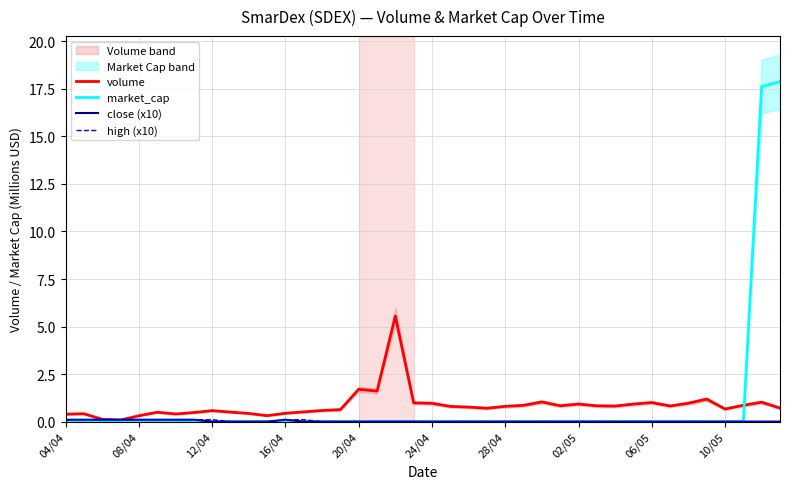

What is the highest value of the volume series?

5.6